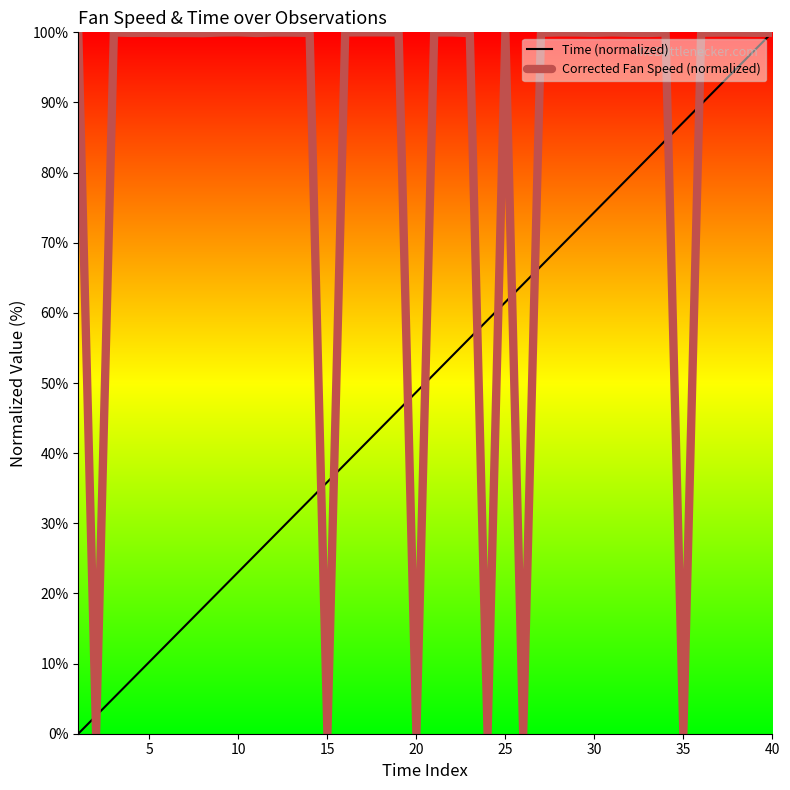

The Time (normalized) series shows 7.5 at 30. True or false?

False